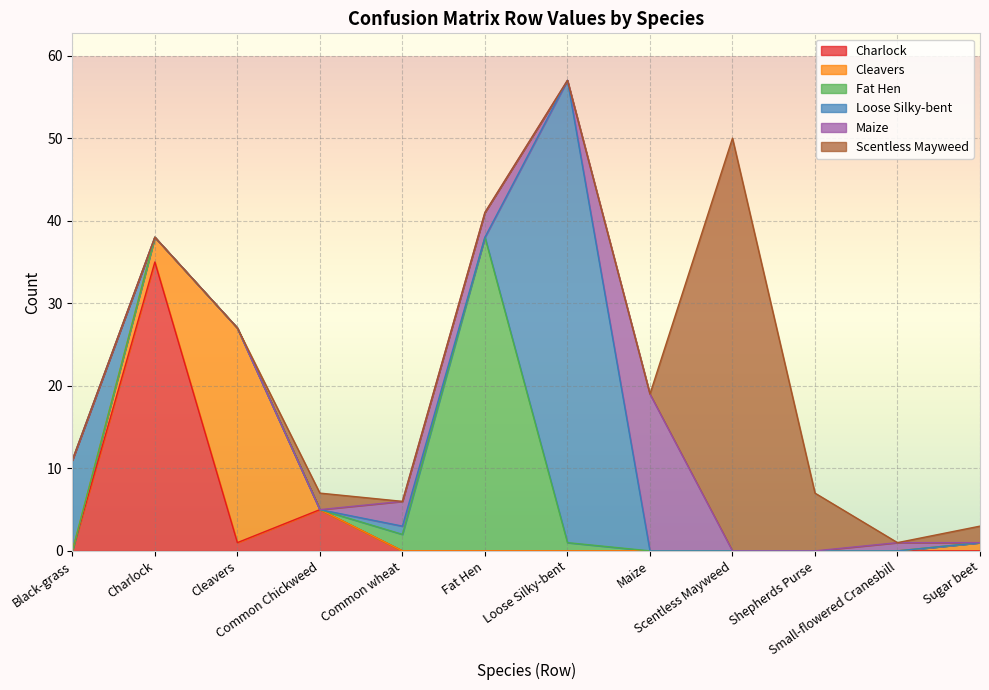

At which label does Maize reach its minimum?

Black-grass